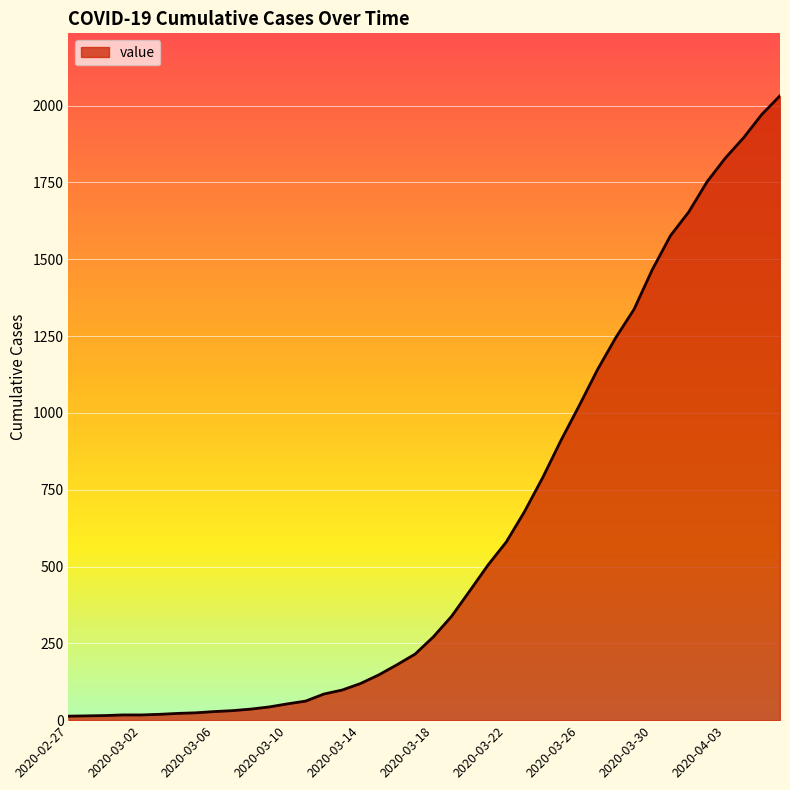

What is the maximum value shown in the chart?

2032